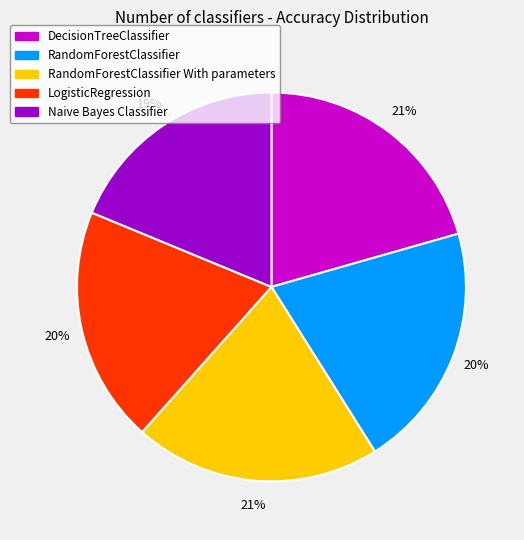

Combined, do DecisionTreeClassifier and Naive Bayes Classifier account for over 50%?

No